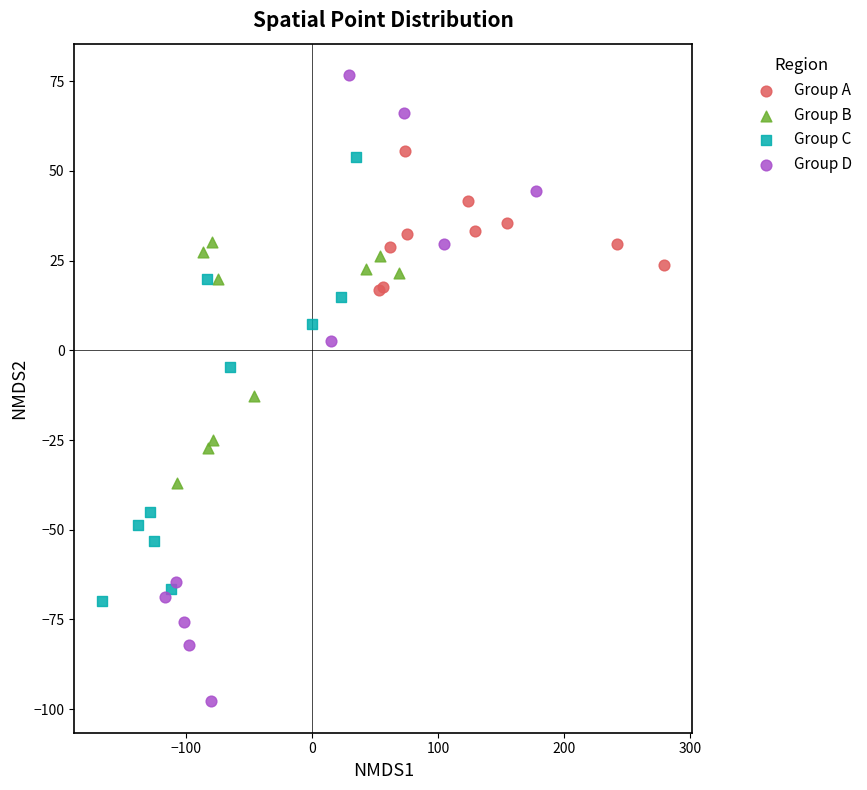

Which series contains the lowest Y value?

Group D